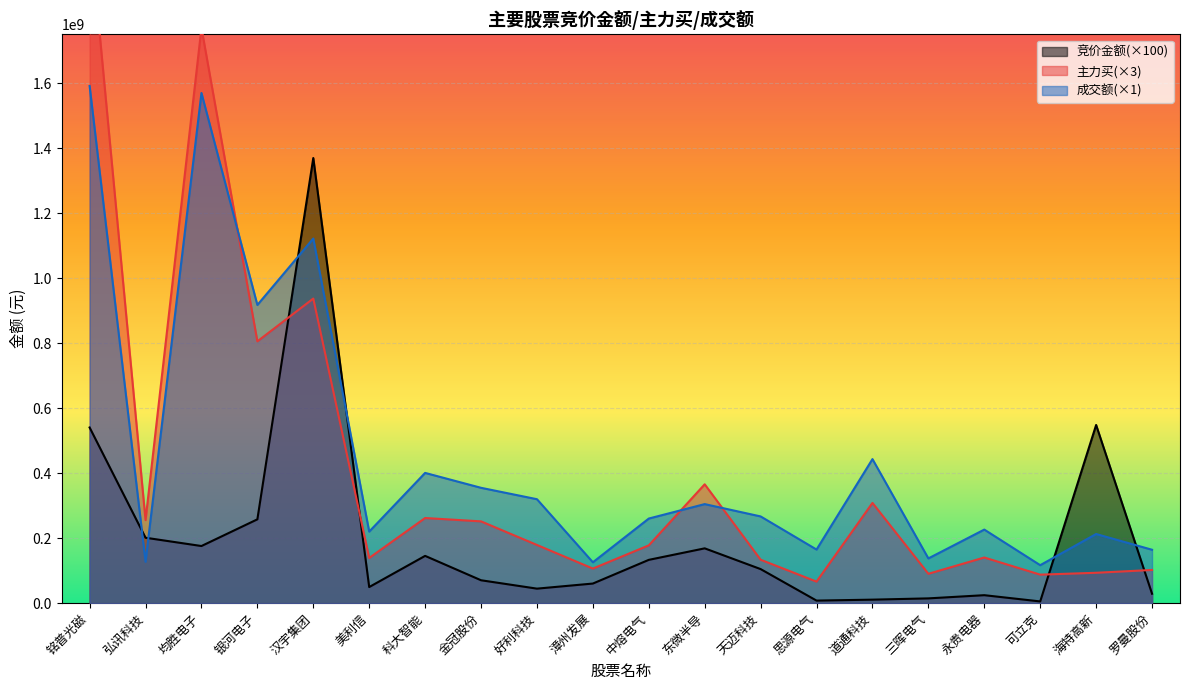

Which series ends up on top after the final intersection of 竞价金额 and 主力买?

主力买